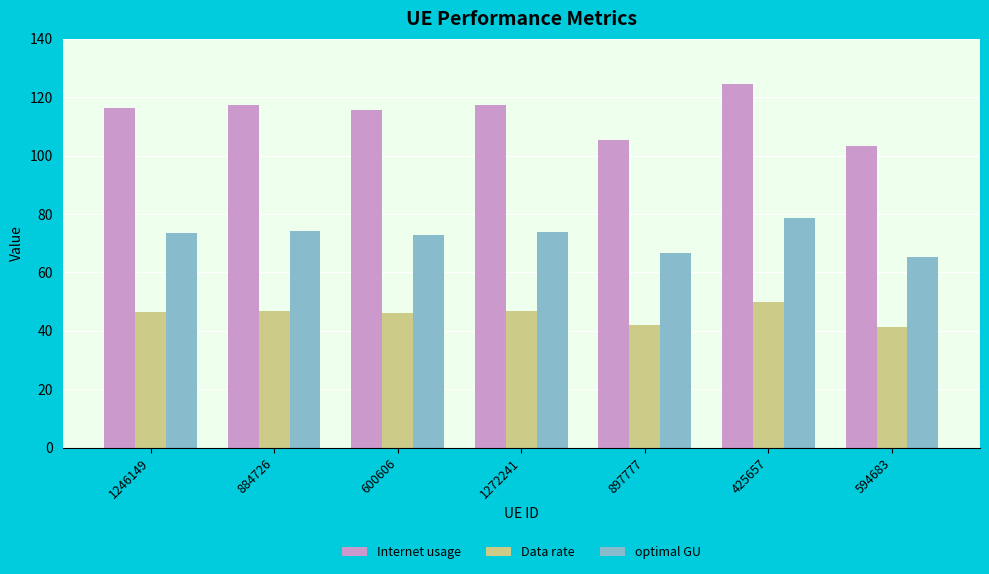

List the series in order of their peak value, lowest first.

Data rate, optimal GU, Internet usage